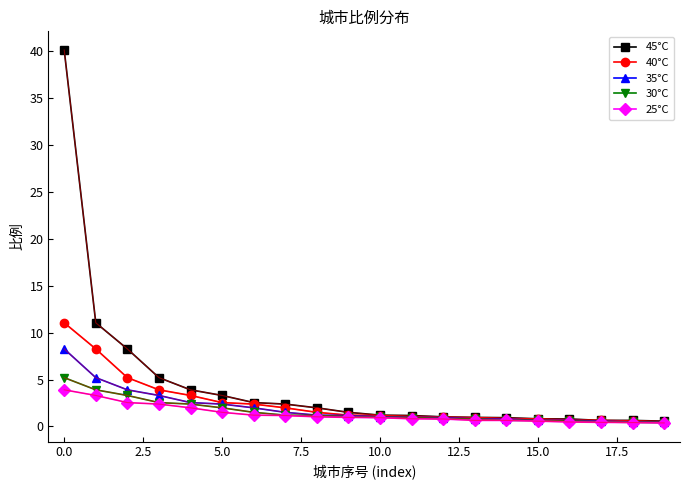

Count the number of data series in this chart.

5